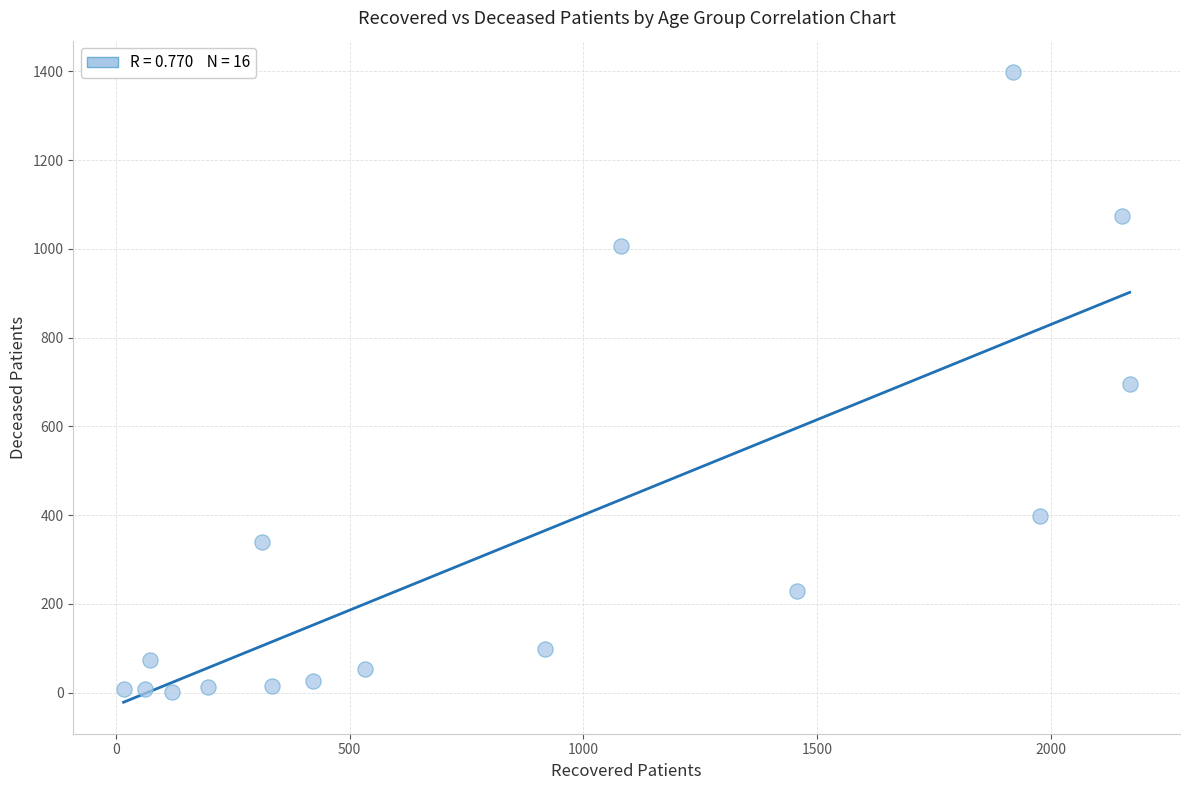

What is the range of Y values (max minus min)?

1396